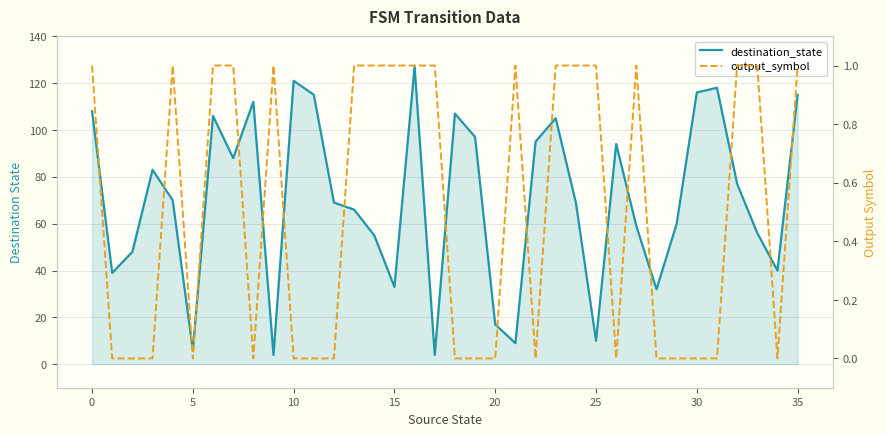

List the series in order of their peak value, lowest first.

output_symbol, destination_state